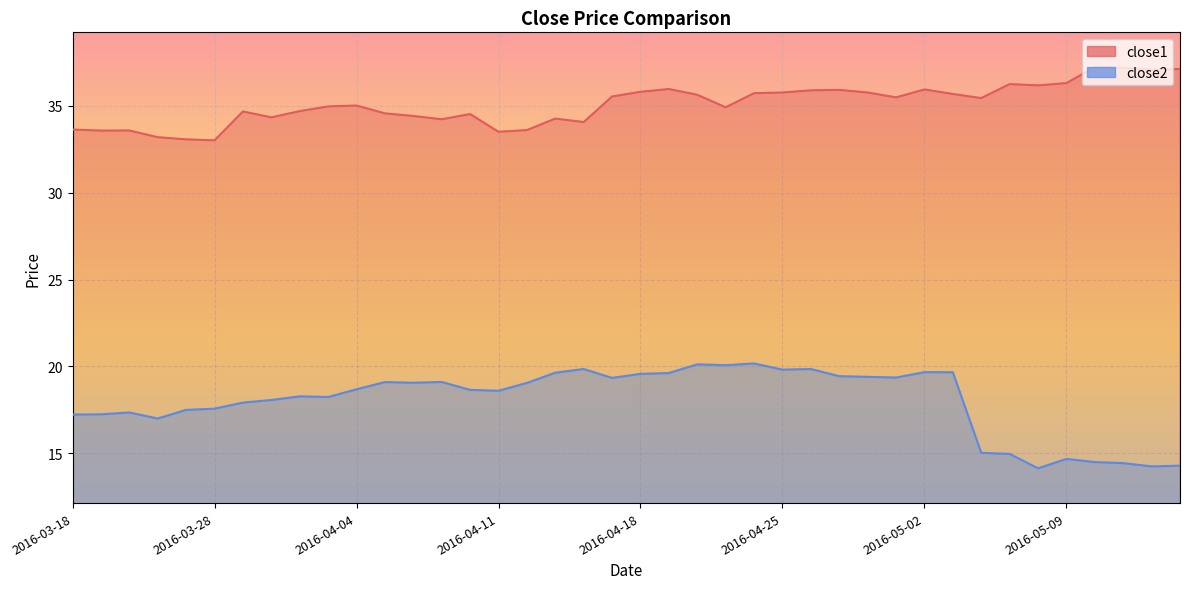

Is it true that close1 equals 58.0 at 2016-05-09?

False